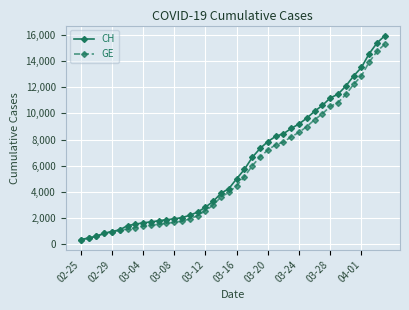

What are all the series names shown in the legend?

CH, GE